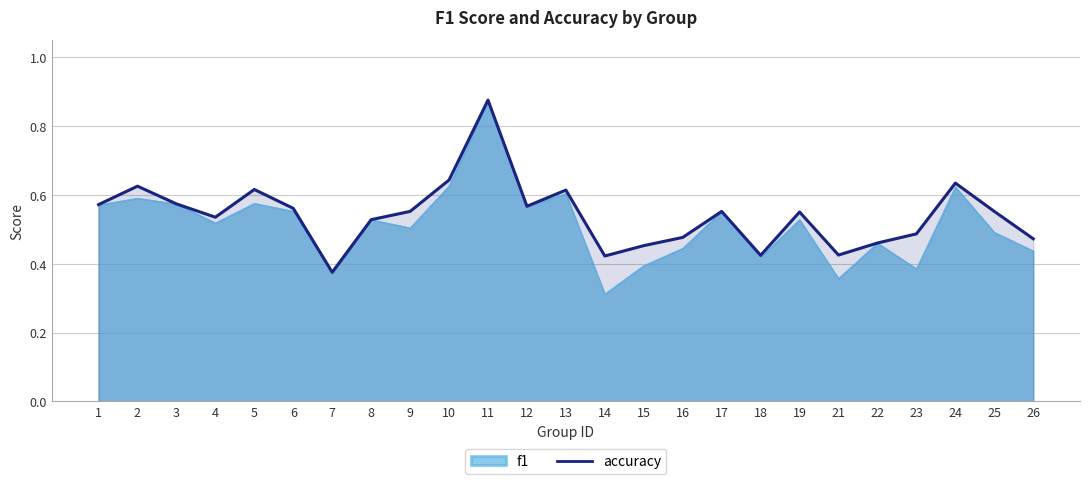

What is the value of the 20th point from the left?

0.4